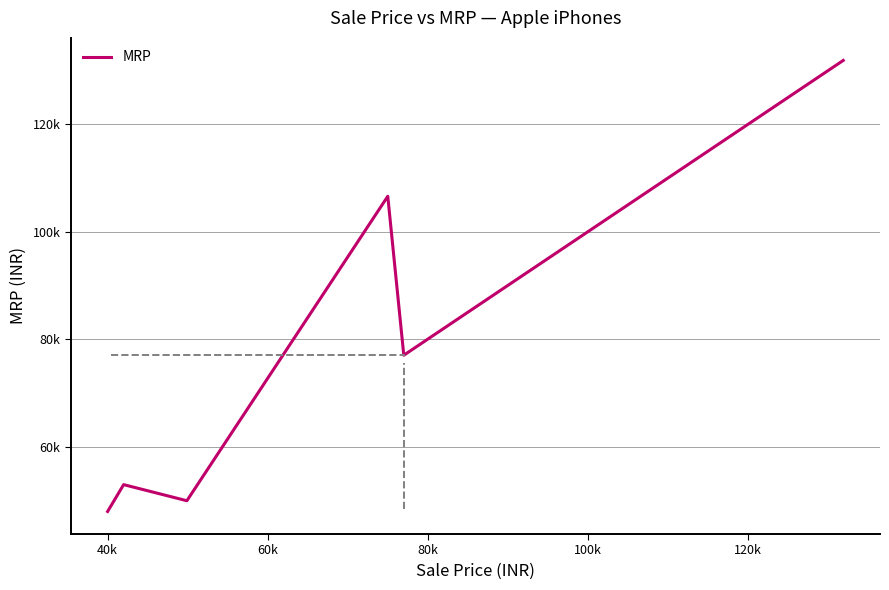

How many values exceed 77000?

7